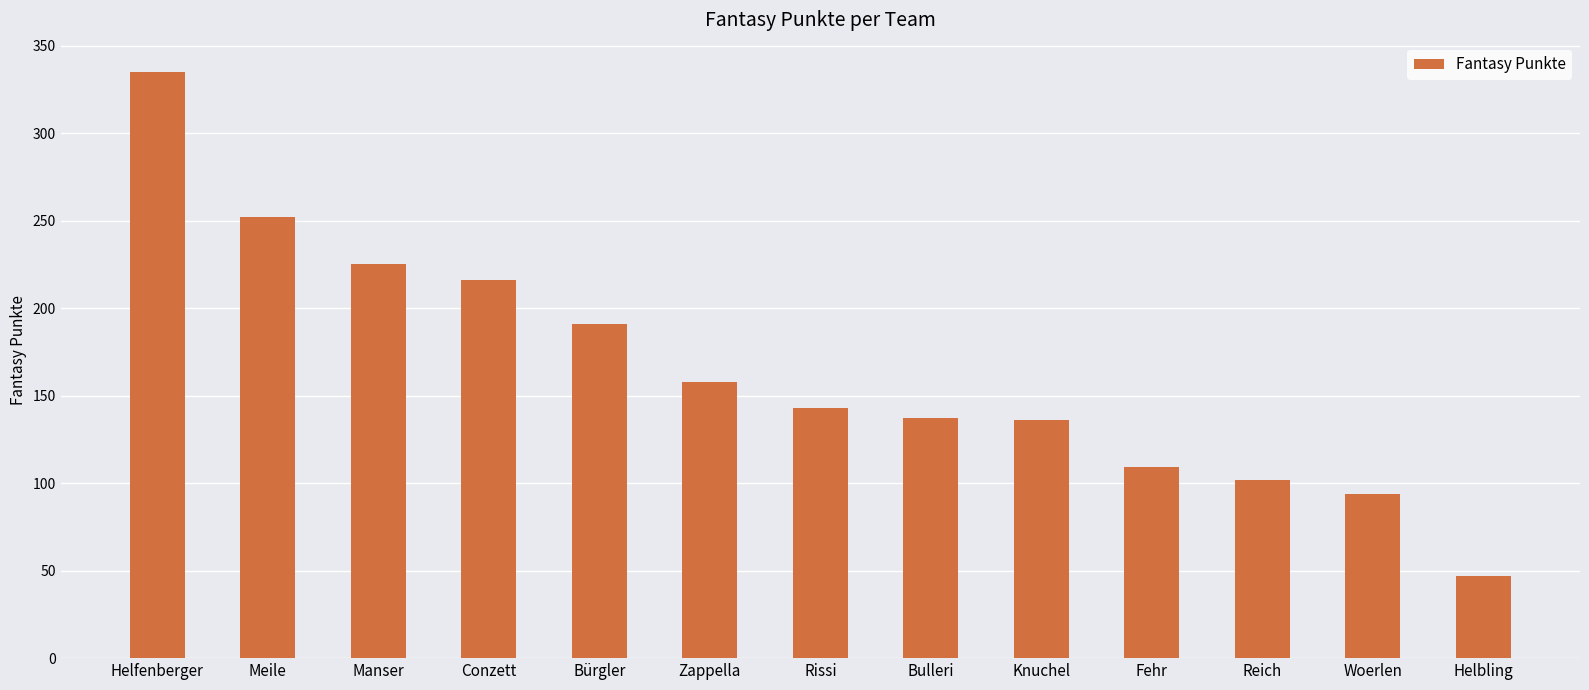

What is the difference between the second highest and second lowest values?

158